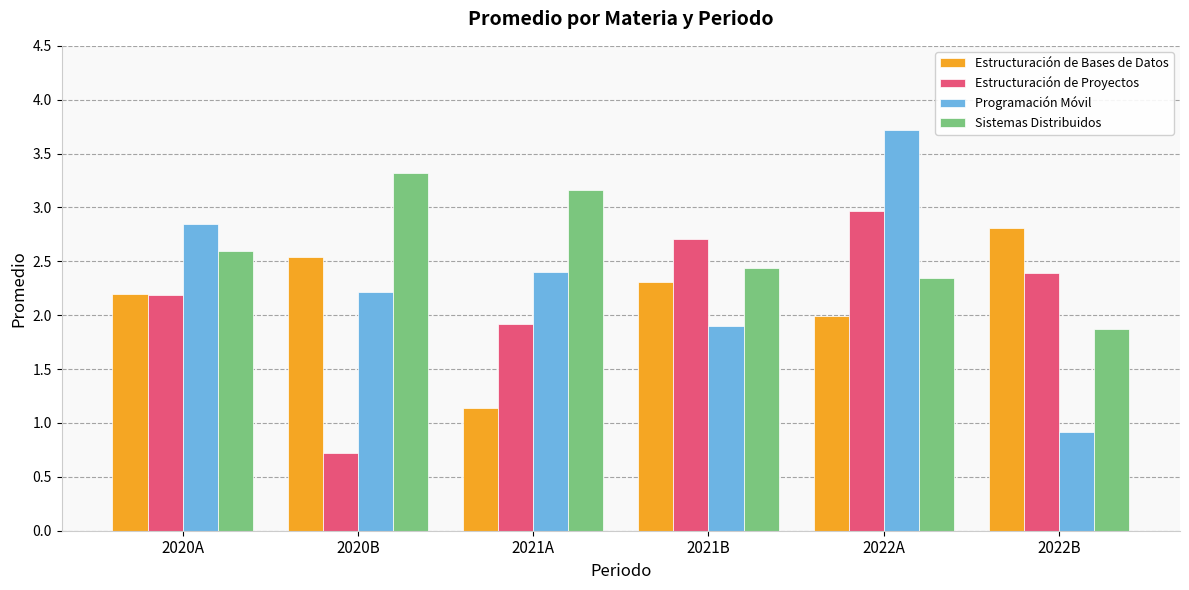

True or false: Estructuración de Proyectos has a value of 1.9 at 2021A.

True